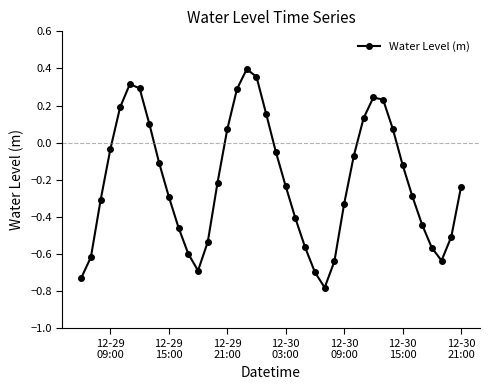

What is the sum of all values?

-8.3